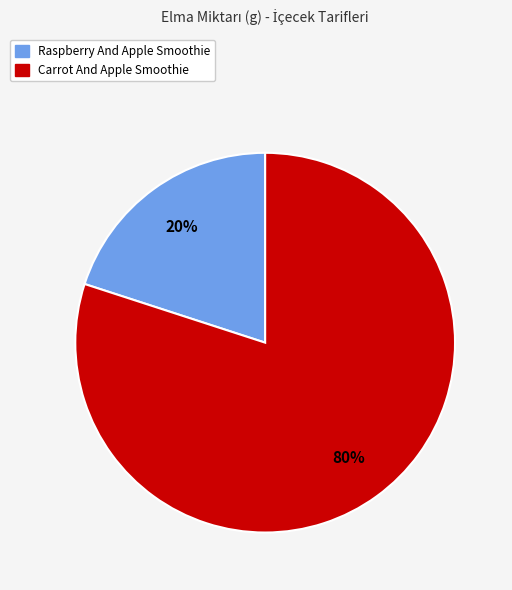

Is there a majority slice in this chart?

Yes